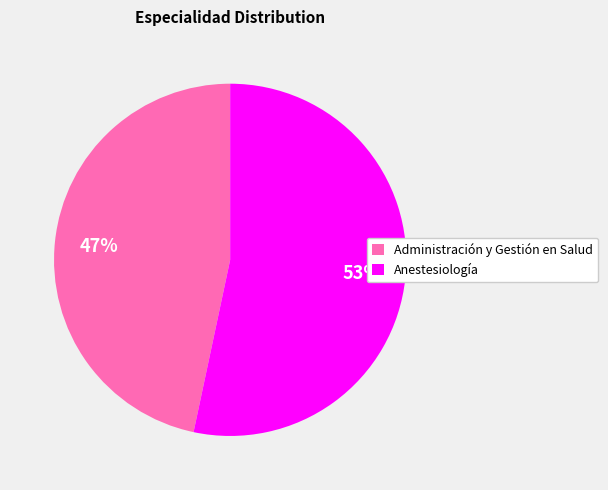

Combined, do Anestesiología and Administración y Gestión en Salud account for over 50%?

Yes